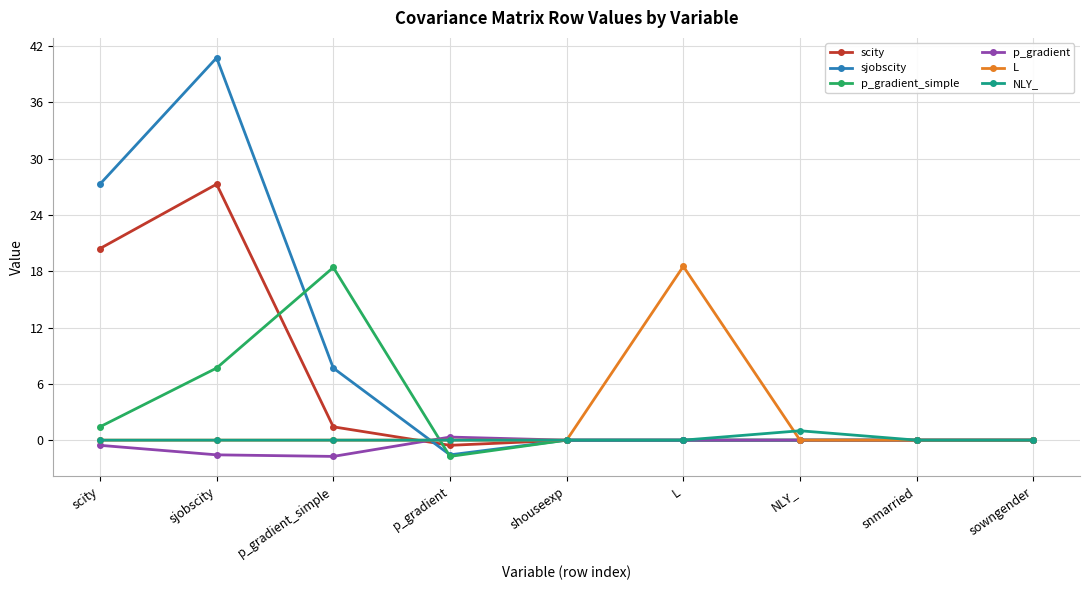

What position from the right is NLY_?

3